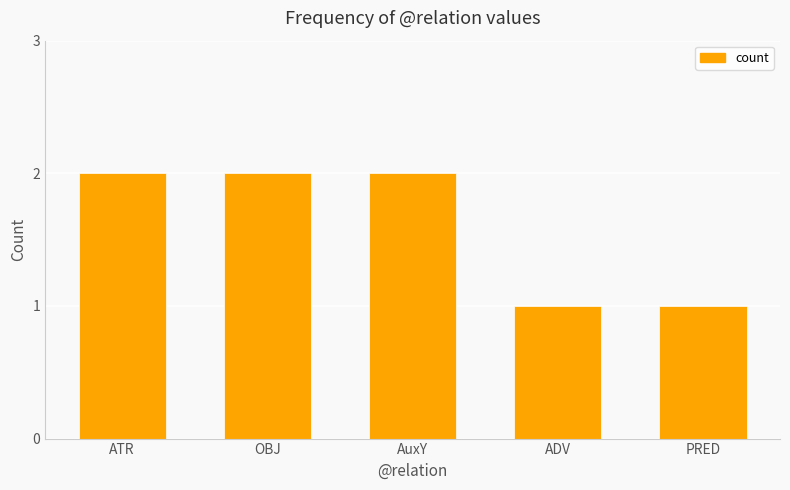

Is it true that the value at ATR is 3?

False